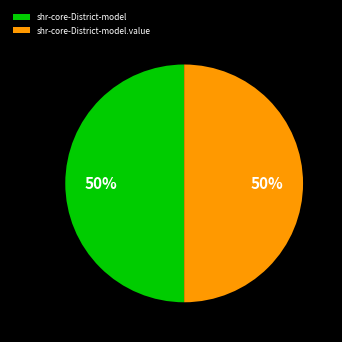

To the nearest percent, what portion does shr-core-District-model represent?

50%